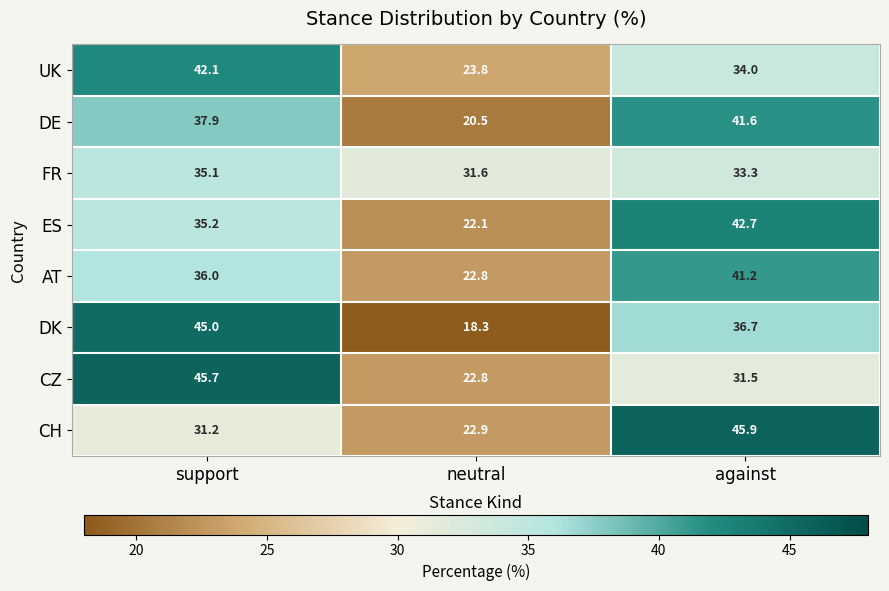

Which series has the widest spread of values?

DK